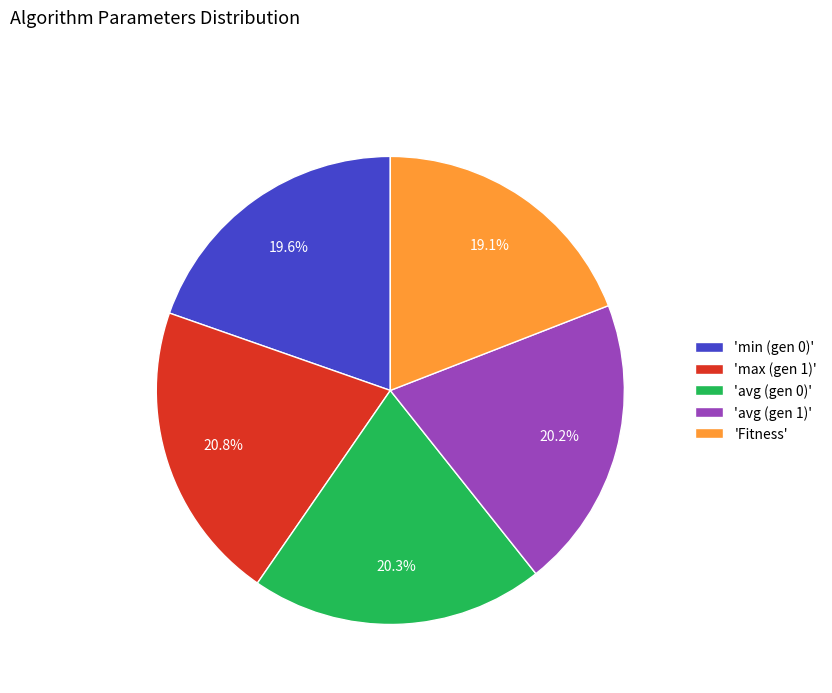

Combined, what portion of the pie is 'min (gen 0)' and 'max (gen 1)'?

40.4%